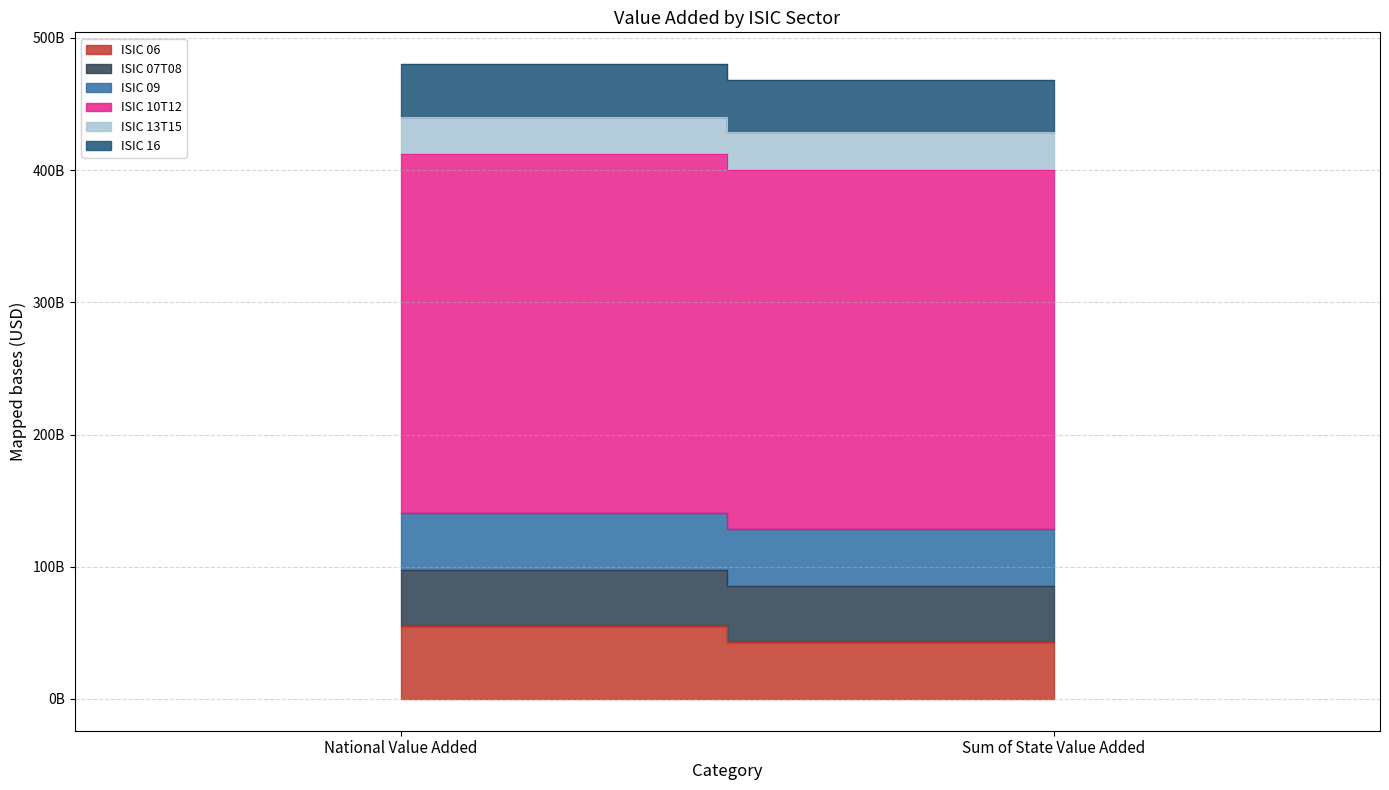

The value of ISIC 07T08 at National Value Added is 42478054417.1. True or false?

True